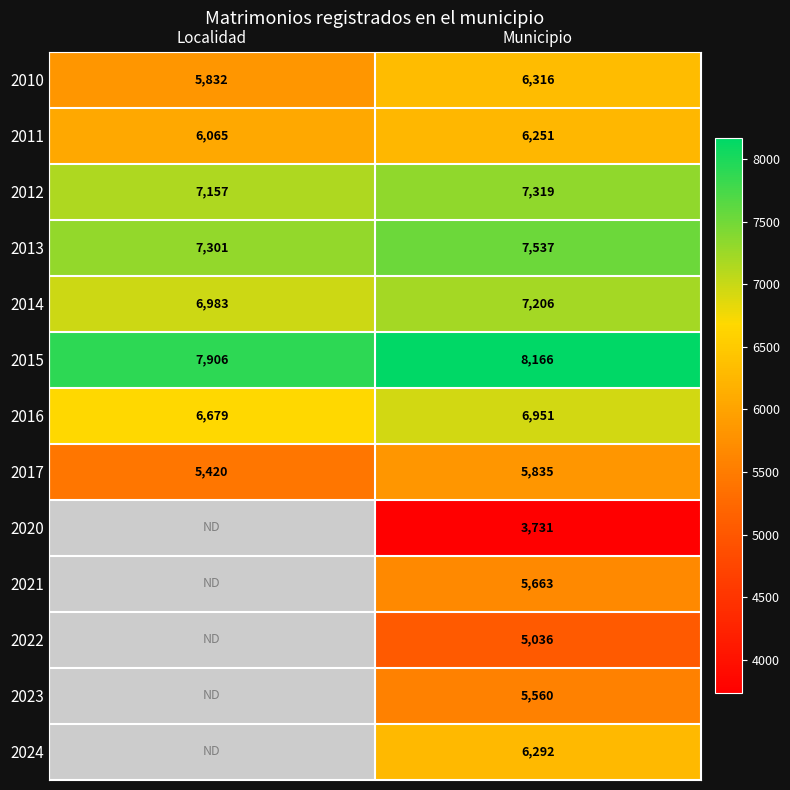

What is the spread (max minus min) of values at Municipio?

4435